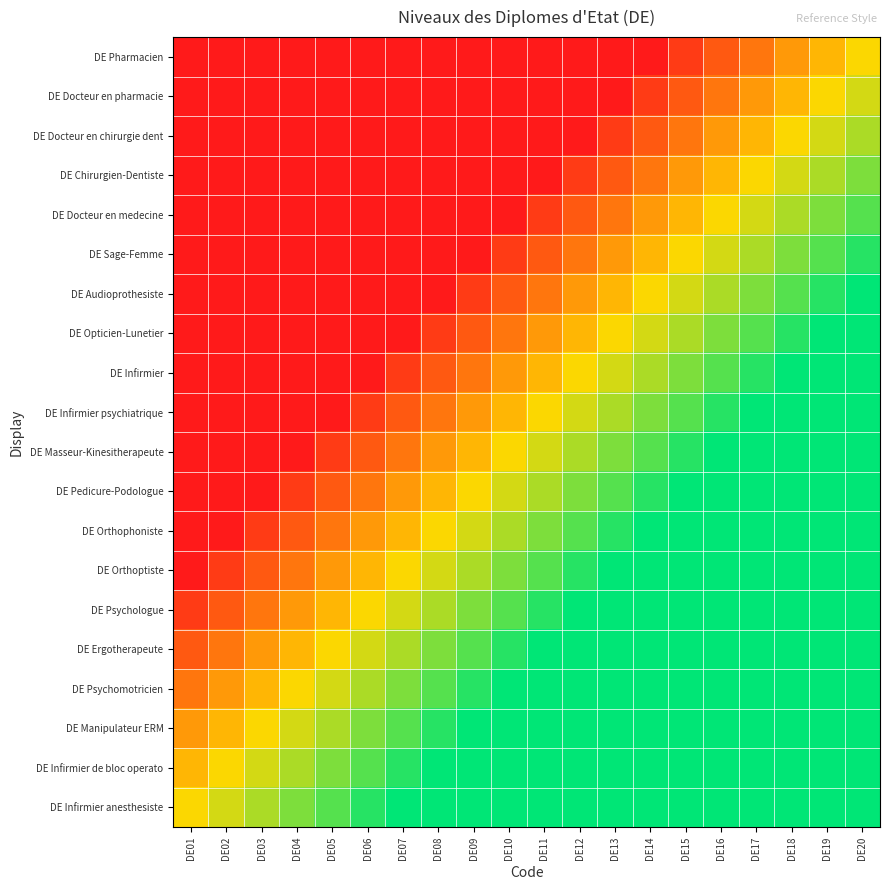

Reading left to right, what are all the values shown in this chart?

DE Pharmacien: DE01=0.0	DE02=0.1	DE03=0.1	DE04=0.1	DE05=0.1	DE06=0.1	DE07=0.2	DE08=0.2	DE09=0.2	DE10=0.2	DE11=0.3	DE12=0.3	DE13=0.3	DE14=0.3	DE15=0.4	DE16=0.4	DE17=0.4	DE18=0.5	DE19=0.5	DE20=0.5
DE Docteur en pharmacie: DE01=0.1	DE02=0.1	DE03=0.1	DE04=0.1	DE05=0.1	DE06=0.2	DE07=0.2	DE08=0.2	DE09=0.2	DE10=0.3	DE11=0.3	DE12=0.3	DE13=0.3	DE14=0.4	DE15=0.4	DE16=0.4	DE17=0.5	DE18=0.5	DE19=0.5	DE20=0.5
DE Docteur en chirurgie dent: DE01=0.1	DE02=0.1	DE03=0.1	DE04=0.1	DE05=0.2	DE06=0.2	DE07=0.2	DE08=0.2	DE09=0.3	DE10=0.3	DE11=0.3	DE12=0.3	DE13=0.4	DE14=0.4	DE15=0.4	DE16=0.5	DE17=0.5	DE18=0.5	DE19=0.5	DE20=0.6
DE Chirurgien-Dentiste: DE01=0.1	DE02=0.1	DE03=0.1	DE04=0.2	DE05=0.2	DE06=0.2	DE07=0.2	DE08=0.3	DE09=0.3	DE10=0.3	DE11=0.3	DE12=0.4	DE13=0.4	DE14=0.4	DE15=0.5	DE16=0.5	DE17=0.5	DE18=0.5	DE19=0.6	DE20=0.6
DE Docteur en medecine: DE01=0.1	DE02=0.1	DE03=0.2	DE04=0.2	DE05=0.2	DE06=0.2	DE07=0.3	DE08=0.3	DE09=0.3	DE10=0.3	DE11=0.4	DE12=0.4	DE13=0.4	DE14=0.5	DE15=0.5	DE16=0.5	DE17=0.5	DE18=0.6	DE19=0.6	DE20=0.6
DE Sage-Femme: DE01=0.1	DE02=0.2	DE03=0.2	DE04=0.2	DE05=0.2	DE06=0.3	DE07=0.3	DE08=0.3	DE09=0.3	DE10=0.4	DE11=0.4	DE12=0.4	DE13=0.5	DE14=0.5	DE15=0.5	DE16=0.5	DE17=0.6	DE18=0.6	DE19=0.6	DE20=0.6
DE Audioprothesiste: DE01=0.2	DE02=0.2	DE03=0.2	DE04=0.2	DE05=0.3	DE06=0.3	DE07=0.3	DE08=0.3	DE09=0.4	DE10=0.4	DE11=0.4	DE12=0.5	DE13=0.5	DE14=0.5	DE15=0.5	DE16=0.6	DE17=0.6	DE18=0.6	DE19=0.6	DE20=0.7
DE Opticien-Lunetier: DE01=0.2	DE02=0.2	DE03=0.2	DE04=0.3	DE05=0.3	DE06=0.3	DE07=0.3	DE08=0.4	DE09=0.4	DE10=0.4	DE11=0.5	DE12=0.5	DE13=0.5	DE14=0.5	DE15=0.6	DE16=0.6	DE17=0.6	DE18=0.6	DE19=0.7	DE20=0.7
DE Infirmier: DE01=0.2	DE02=0.2	DE03=0.3	DE04=0.3	DE05=0.3	DE06=0.3	DE07=0.4	DE08=0.4	DE09=0.4	DE10=0.5	DE11=0.5	DE12=0.5	DE13=0.5	DE14=0.6	DE15=0.6	DE16=0.6	DE17=0.6	DE18=0.7	DE19=0.7	DE20=0.7
DE Infirmier psychiatrique: DE01=0.2	DE02=0.3	DE03=0.3	DE04=0.3	DE05=0.3	DE06=0.4	DE07=0.4	DE08=0.4	DE09=0.5	DE10=0.5	DE11=0.5	DE12=0.5	DE13=0.6	DE14=0.6	DE15=0.6	DE16=0.6	DE17=0.7	DE18=0.7	DE19=0.7	DE20=0.7
DE Masseur-Kinesitherapeute: DE01=0.3	DE02=0.3	DE03=0.3	DE04=0.3	DE05=0.4	DE06=0.4	DE07=0.4	DE08=0.5	DE09=0.5	DE10=0.5	DE11=0.5	DE12=0.6	DE13=0.6	DE14=0.6	DE15=0.6	DE16=0.7	DE17=0.7	DE18=0.7	DE19=0.7	DE20=0.8
DE Pedicure-Podologue: DE01=0.3	DE02=0.3	DE03=0.3	DE04=0.4	DE05=0.4	DE06=0.4	DE07=0.5	DE08=0.5	DE09=0.5	DE10=0.5	DE11=0.6	DE12=0.6	DE13=0.6	DE14=0.6	DE15=0.7	DE16=0.7	DE17=0.7	DE18=0.7	DE19=0.8	DE20=0.8
DE Orthophoniste: DE01=0.3	DE02=0.3	DE03=0.4	DE04=0.4	DE05=0.4	DE06=0.5	DE07=0.5	DE08=0.5	DE09=0.5	DE10=0.6	DE11=0.6	DE12=0.6	DE13=0.6	DE14=0.7	DE15=0.7	DE16=0.7	DE17=0.7	DE18=0.8	DE19=0.8	DE20=0.8
DE Orthoptiste: DE01=0.3	DE02=0.4	DE03=0.4	DE04=0.4	DE05=0.5	DE06=0.5	DE07=0.5	DE08=0.5	DE09=0.6	DE10=0.6	DE11=0.6	DE12=0.6	DE13=0.7	DE14=0.7	DE15=0.7	DE16=0.7	DE17=0.8	DE18=0.8	DE19=0.8	DE20=0.8
DE Psychologue: DE01=0.4	DE02=0.4	DE03=0.4	DE04=0.5	DE05=0.5	DE06=0.5	DE07=0.5	DE08=0.6	DE09=0.6	DE10=0.6	DE11=0.6	DE12=0.7	DE13=0.7	DE14=0.7	DE15=0.7	DE16=0.8	DE17=0.8	DE18=0.8	DE19=0.8	DE20=0.8
DE Ergotherapeute: DE01=0.4	DE02=0.4	DE03=0.5	DE04=0.5	DE05=0.5	DE06=0.5	DE07=0.6	DE08=0.6	DE09=0.6	DE10=0.6	DE11=0.7	DE12=0.7	DE13=0.7	DE14=0.7	DE15=0.8	DE16=0.8	DE17=0.8	DE18=0.8	DE19=0.8	DE20=0.9
DE Psychomotricien: DE01=0.4	DE02=0.5	DE03=0.5	DE04=0.5	DE05=0.5	DE06=0.6	DE07=0.6	DE08=0.6	DE09=0.6	DE10=0.7	DE11=0.7	DE12=0.7	DE13=0.7	DE14=0.8	DE15=0.8	DE16=0.8	DE17=0.8	DE18=0.8	DE19=0.9	DE20=0.9
DE Manipulateur ERM: DE01=0.5	DE02=0.5	DE03=0.5	DE04=0.5	DE05=0.6	DE06=0.6	DE07=0.6	DE08=0.6	DE09=0.7	DE10=0.7	DE11=0.7	DE12=0.7	DE13=0.8	DE14=0.8	DE15=0.8	DE16=0.8	DE17=0.8	DE18=0.9	DE19=0.9	DE20=0.9
DE Infirmier de bloc operato: DE01=0.5	DE02=0.5	DE03=0.5	DE04=0.6	DE05=0.6	DE06=0.6	DE07=0.6	DE08=0.7	DE09=0.7	DE10=0.7	DE11=0.7	DE12=0.8	DE13=0.8	DE14=0.8	DE15=0.8	DE16=0.8	DE17=0.9	DE18=0.9	DE19=0.9	DE20=0.9
DE Infirmier anesthesiste: DE01=0.5	DE02=0.5	DE03=0.6	DE04=0.6	DE05=0.6	DE06=0.6	DE07=0.7	DE08=0.7	DE09=0.7	DE10=0.7	DE11=0.8	DE12=0.8	DE13=0.8	DE14=0.8	DE15=0.8	DE16=0.9	DE17=0.9	DE18=0.9	DE19=0.9	DE20=1.0